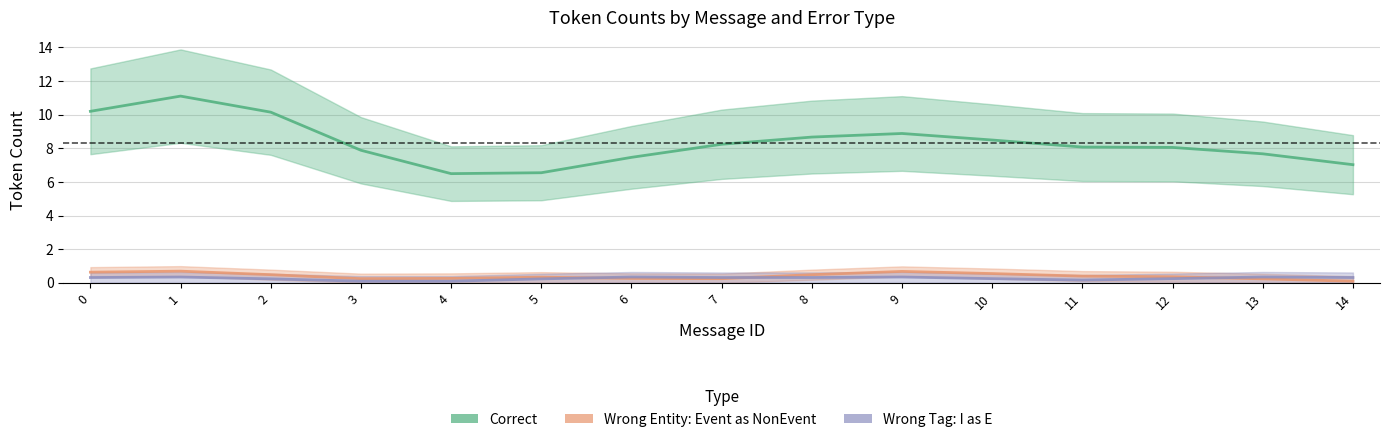

The Wrong_Entity_Event_as_NonEvent series shows 1 at 2. True or false?

False